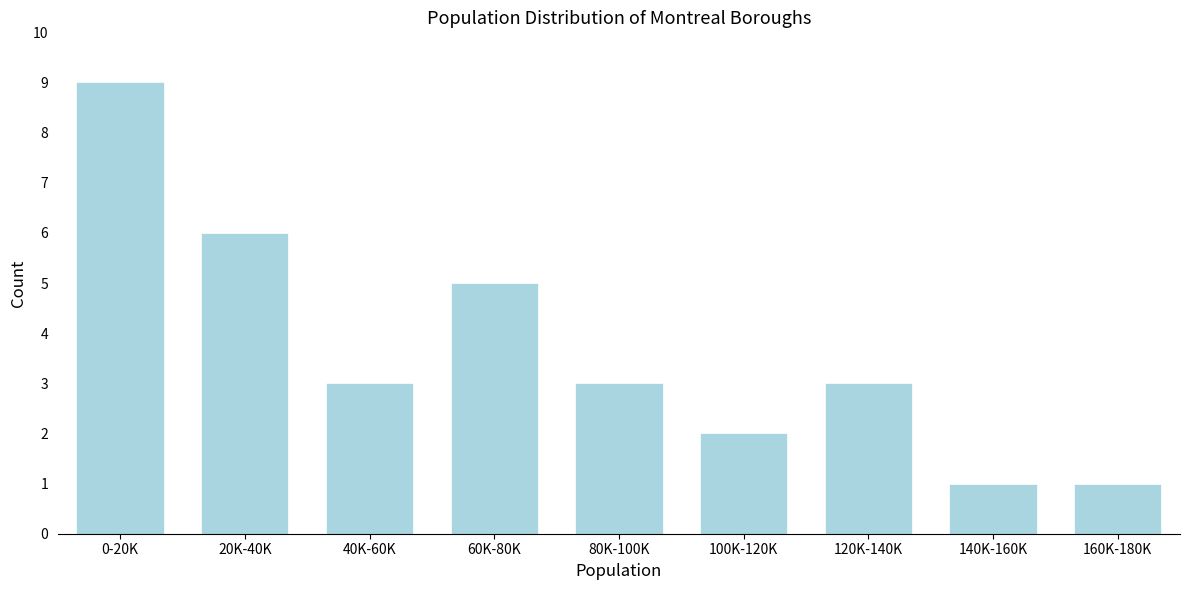

Reading left to right, what are all the values shown in this chart?

9	6	3	5	3	2	3	1	1